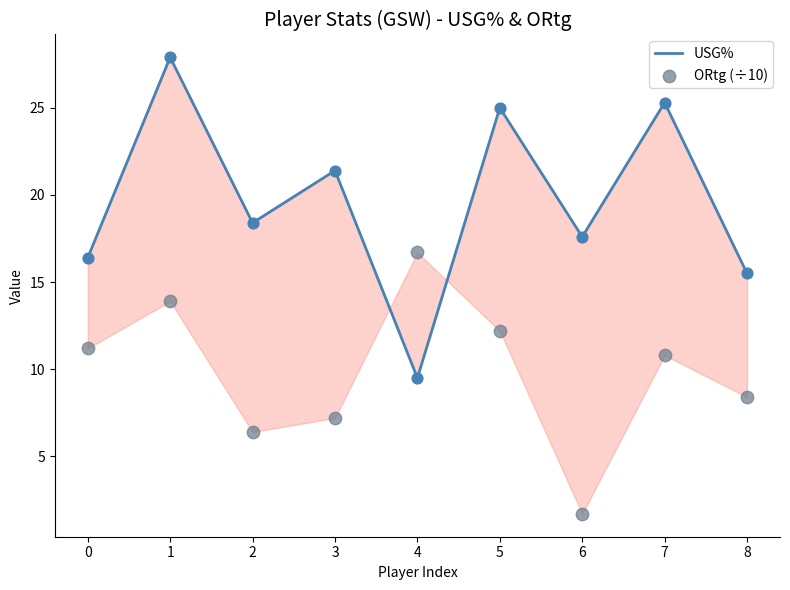

Which series has the largest Y range (max minus min)?

USG%